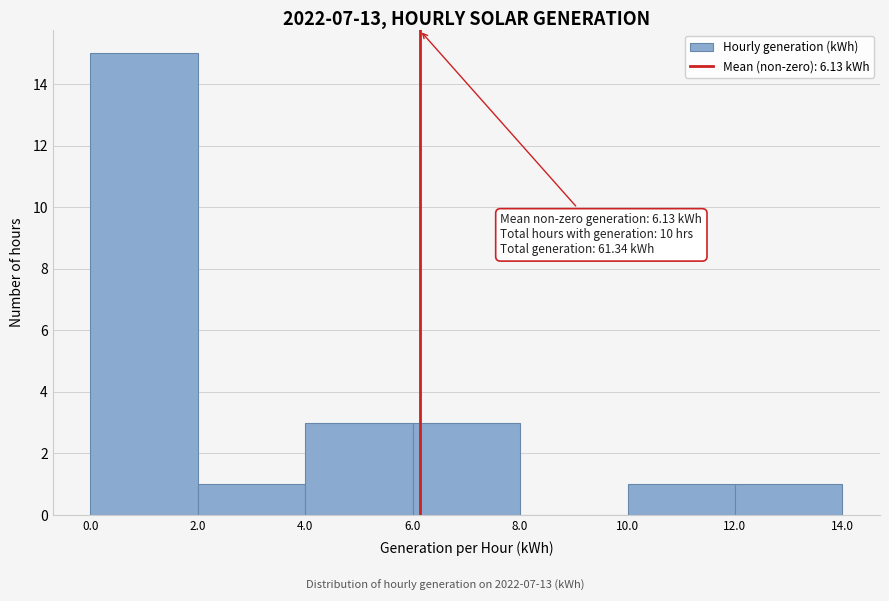

Over which range of the x-axis is the bar tallest?

0.0 to 2.0